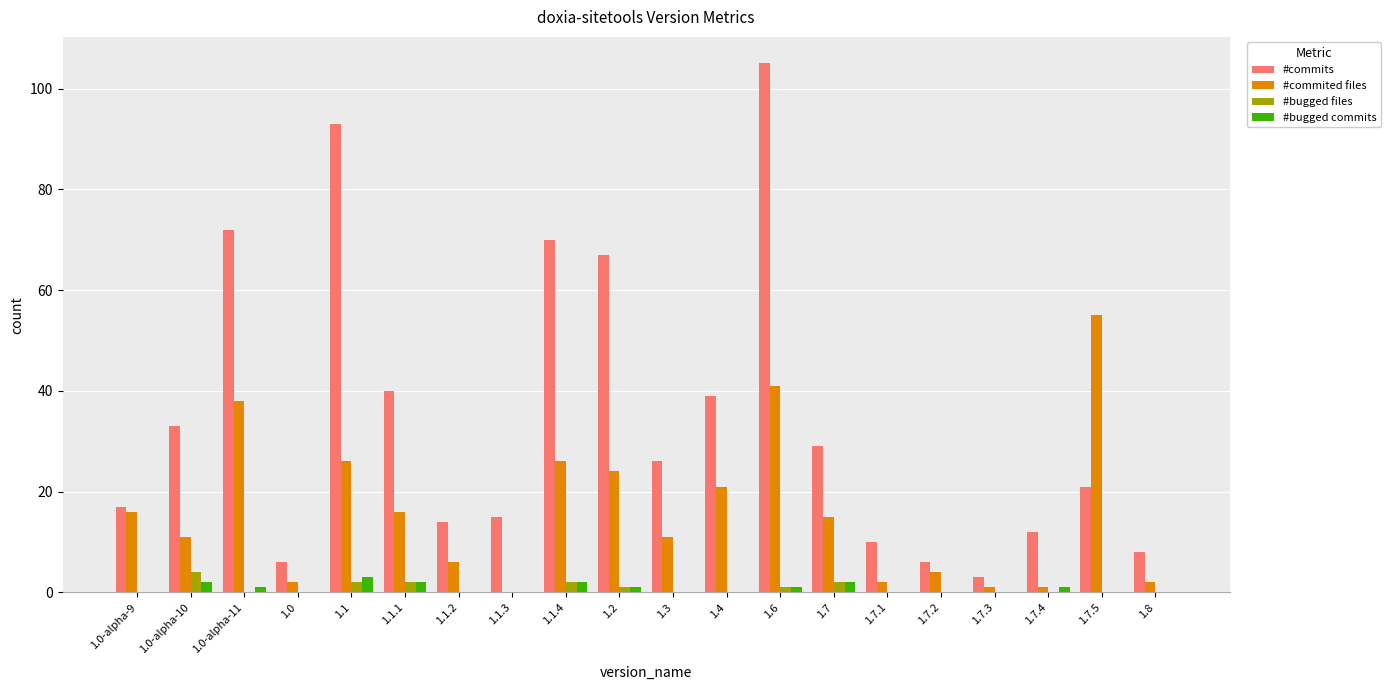

Which series has the largest range (max minus min)?

#commits